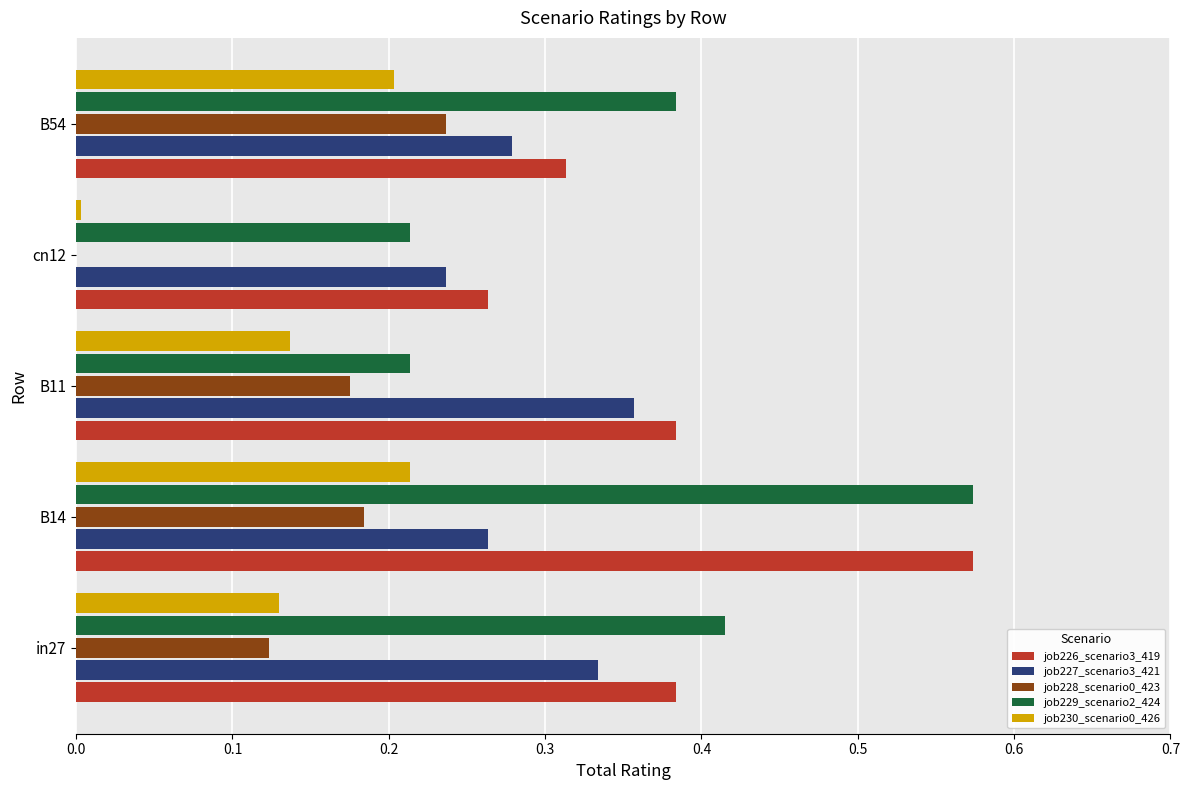

What is the sum of all job227_scenario3_421 values?

1.5